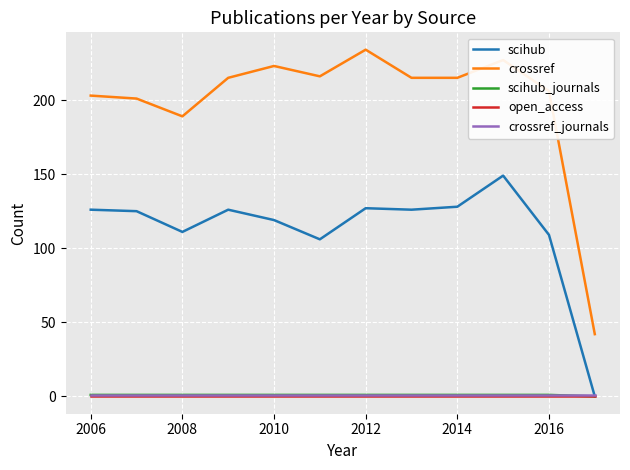

True or false: crossref and crossref_journals cross at least once.

False